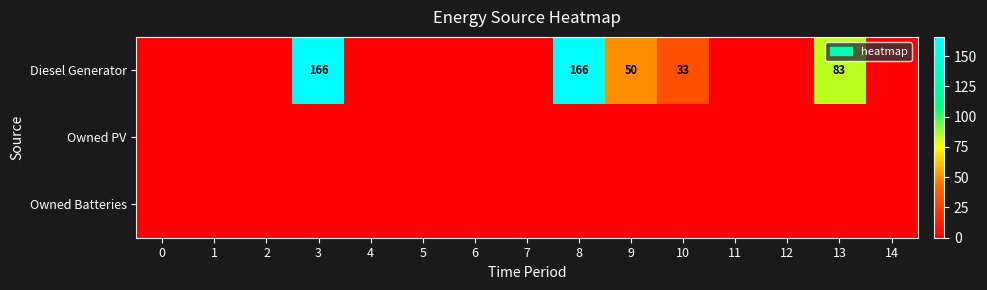

Is it true that Diesel Generator equals 166 at 3?

True